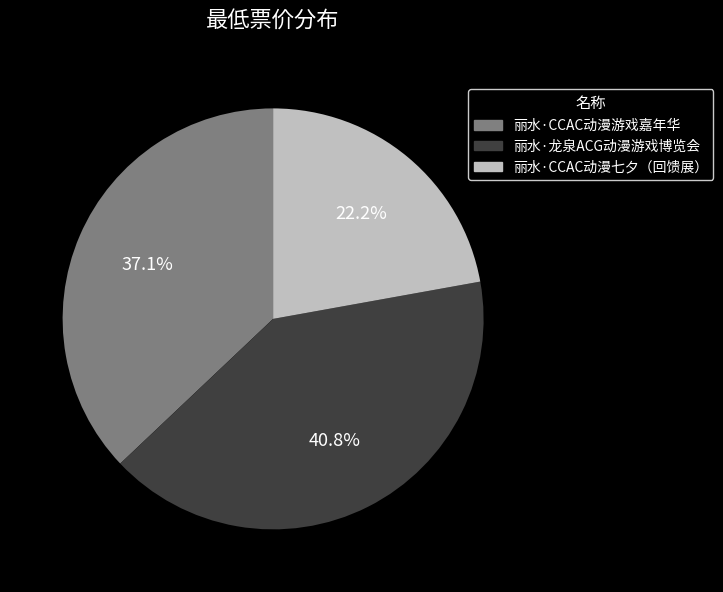

The 丽水·龙泉ACG动漫游戏博览会 slice represents 41% of the pie. True or false?

True